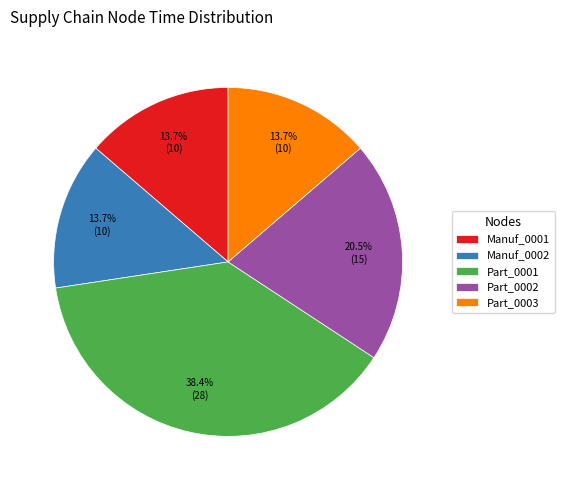

How many slices are in this pie chart?

5